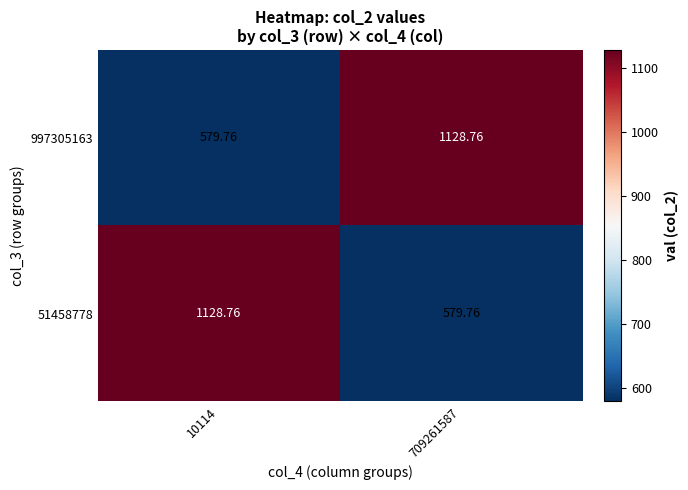

How many distinct data groups are displayed?

2